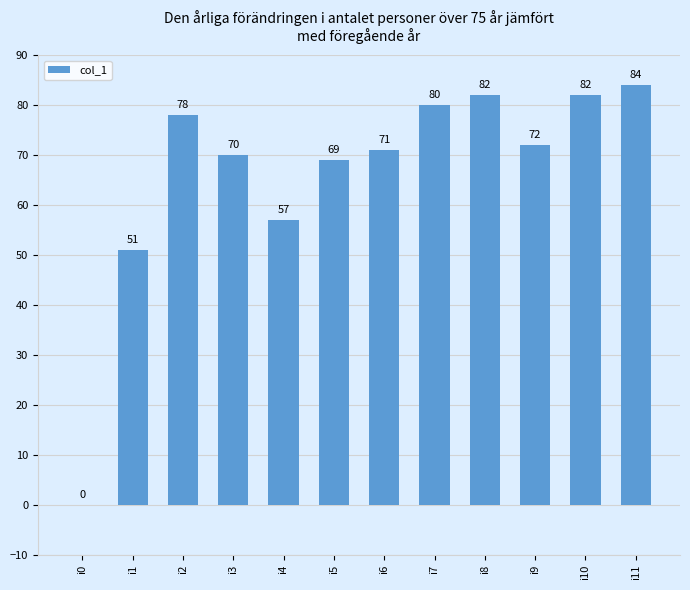

At which label does the data first exceed 72?

i2